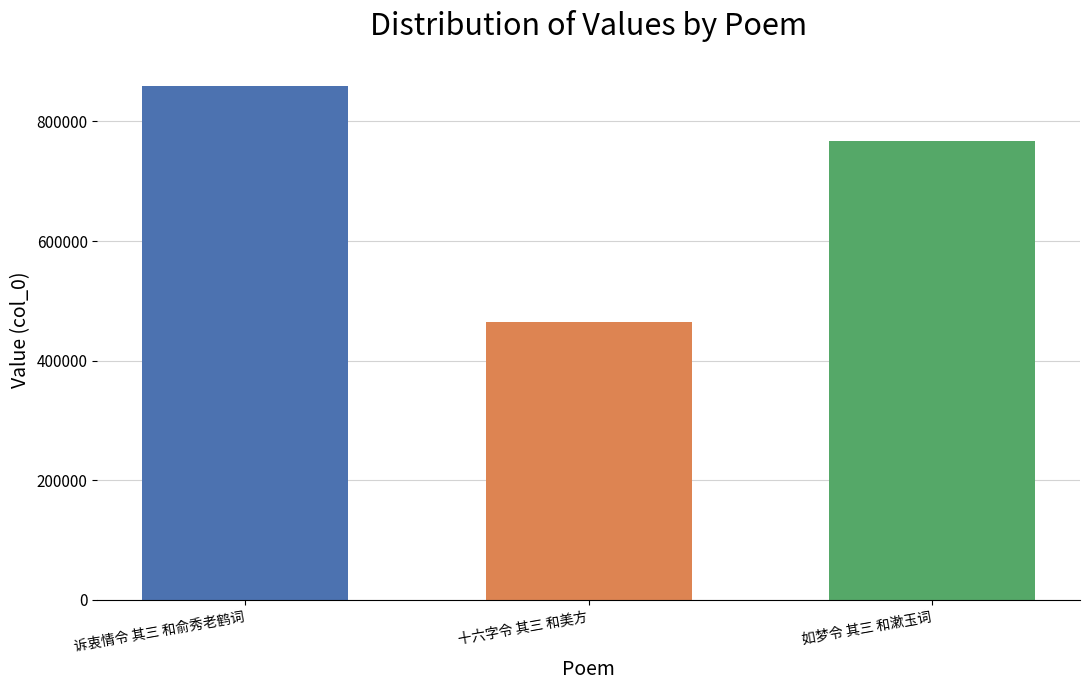

How many series are shown in this chart?

1